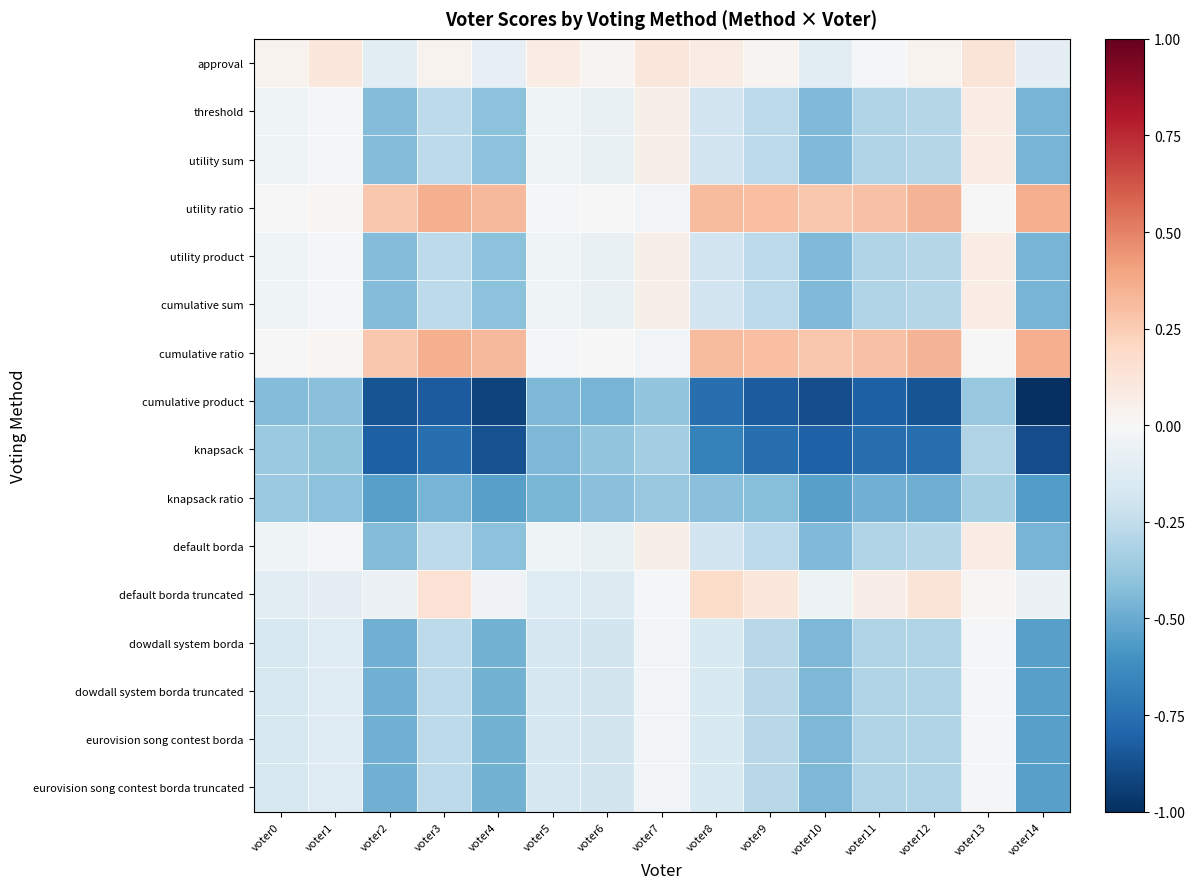

Which category has the lowest value across all series?

voter14